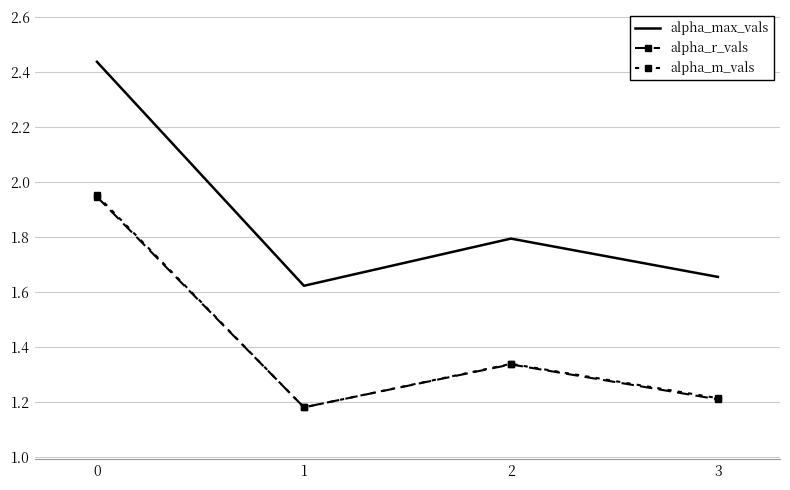

What is the total value across all series at 2?

4.5